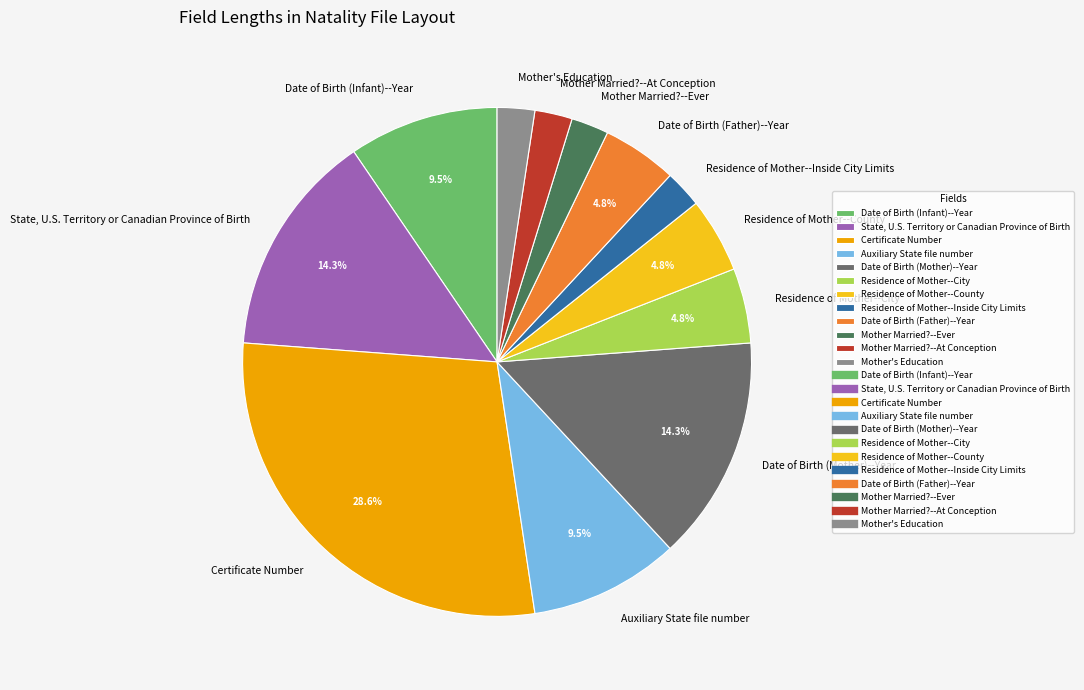

To the nearest percent, what portion does Mother's Education represent?

2%